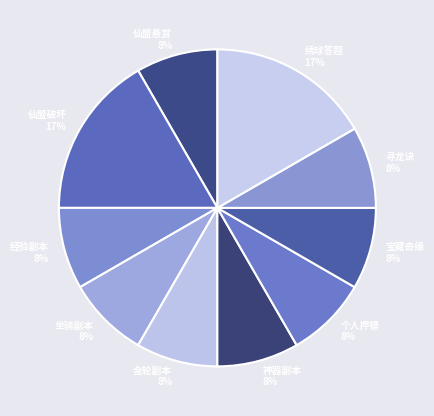

What percentage is the 宝藏奇缘 slice, to the nearest percent?

8%